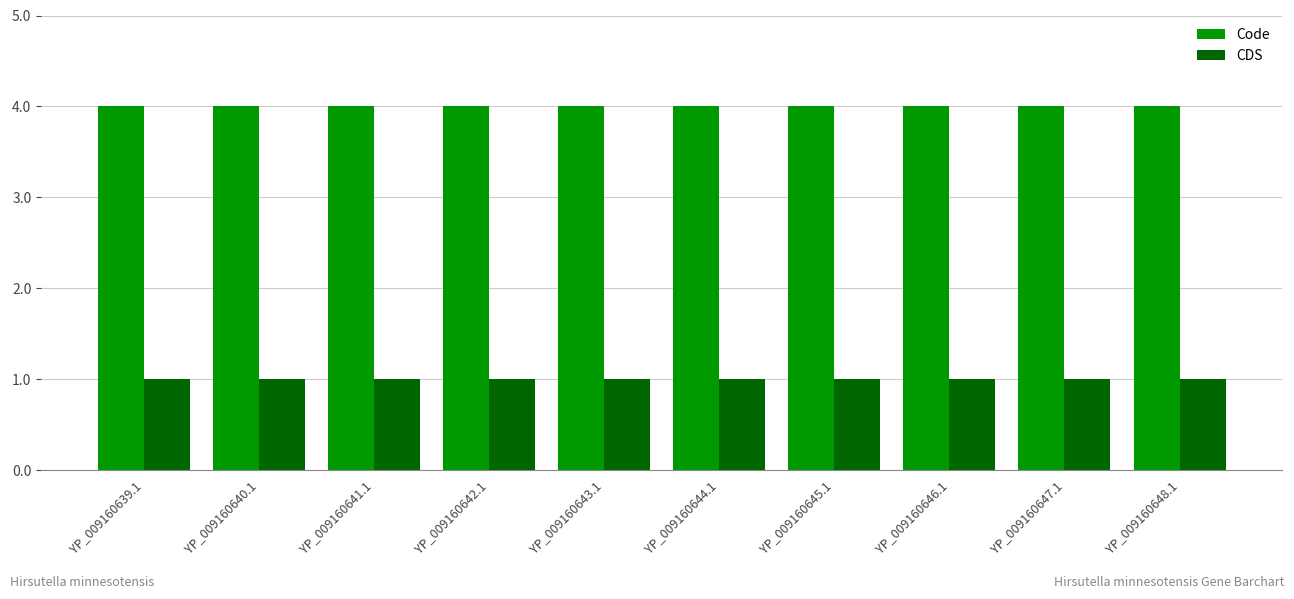

Is it true that Code equals 6 at YP_009160639.1?

False